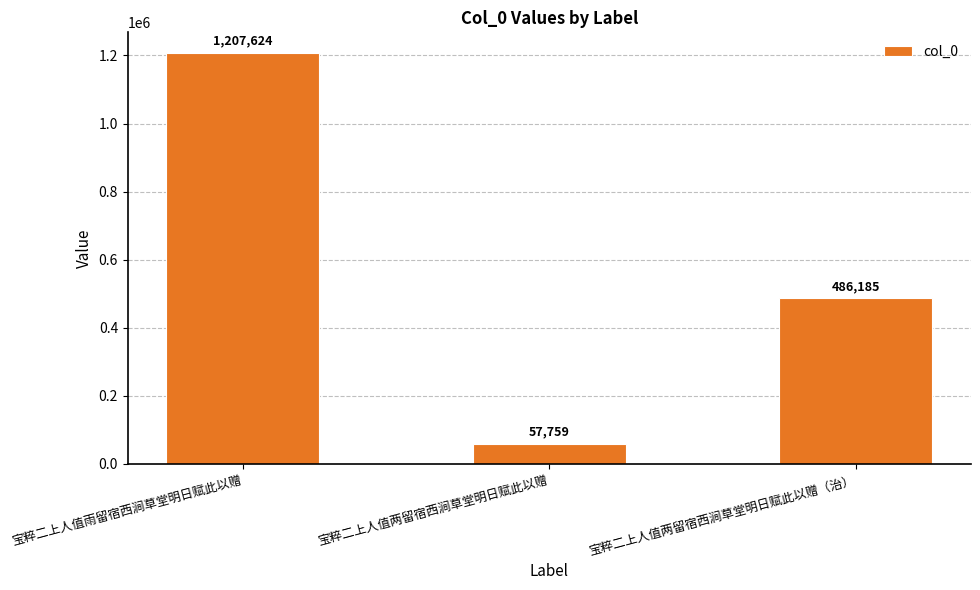

Reading right to left, list all the values displayed in this chart.

宝粹二上人值两留宿西涧草堂明日赋此以赠（治）=486185	宝粹二上人值两留宿西涧草堂明日赋此以赠=57759	宝粹二上人值雨留宿西涧草堂明日赋此以赠=1207624